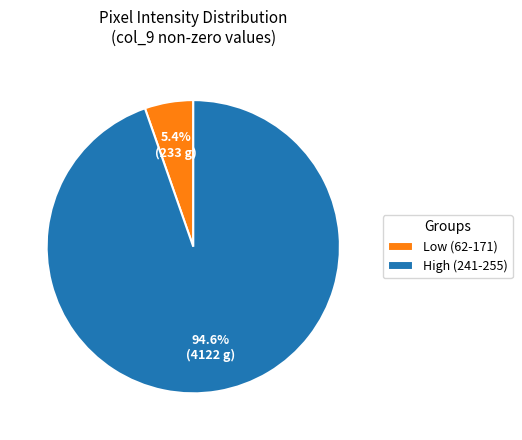

To the nearest percent, what is the difference between the largest and smallest slice percentages?

89%